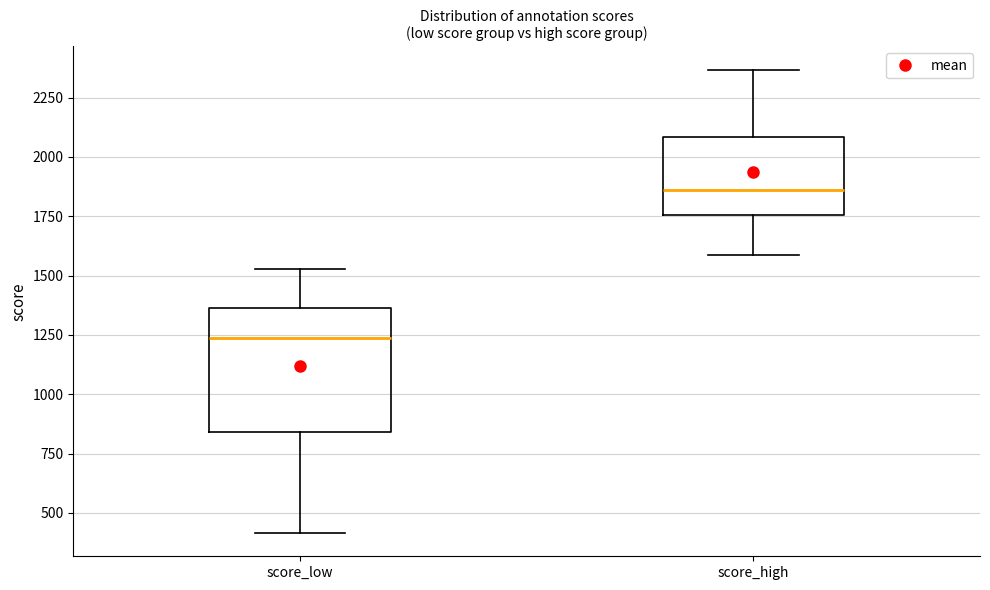

Which box is the tallest, from its lower edge to its upper edge?

score_low